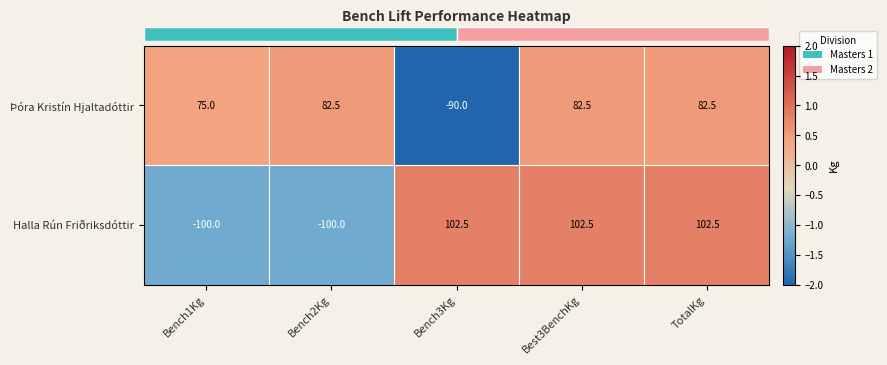

Which series has the widest spread of values?

Halla Rún Friðriksdóttir